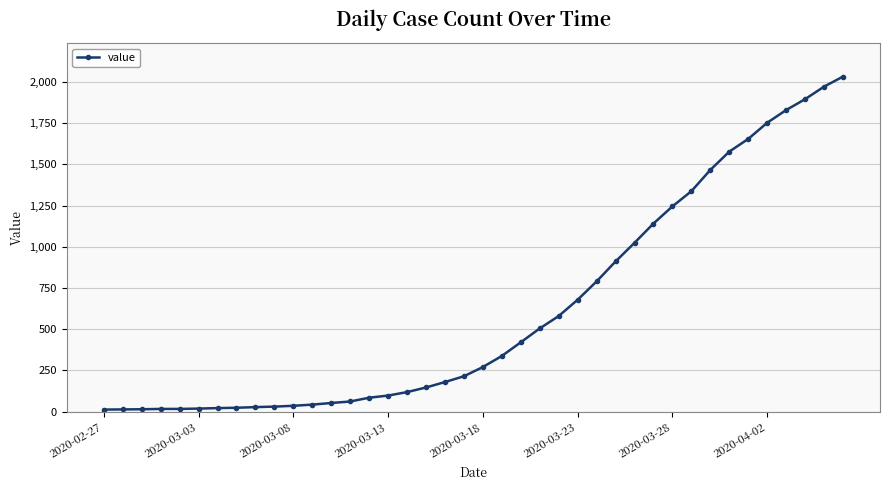

Count the number of categories in the chart.

40